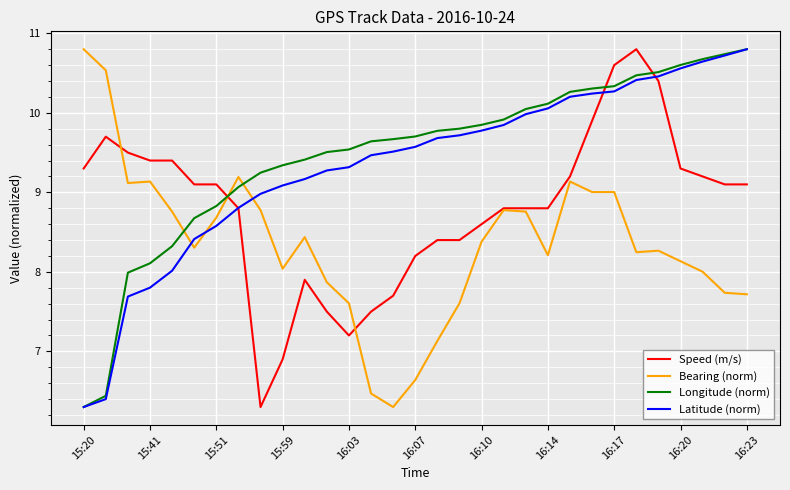

Which series ends up on top after the final intersection of Longitude (norm) and Speed (m/s)?

Longitude (norm)